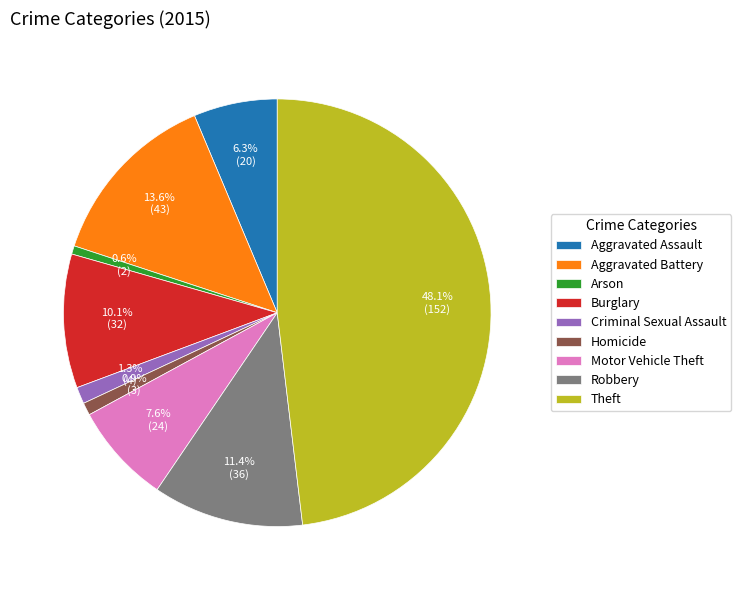

What portion of the pie excludes Robbery?

88.6%